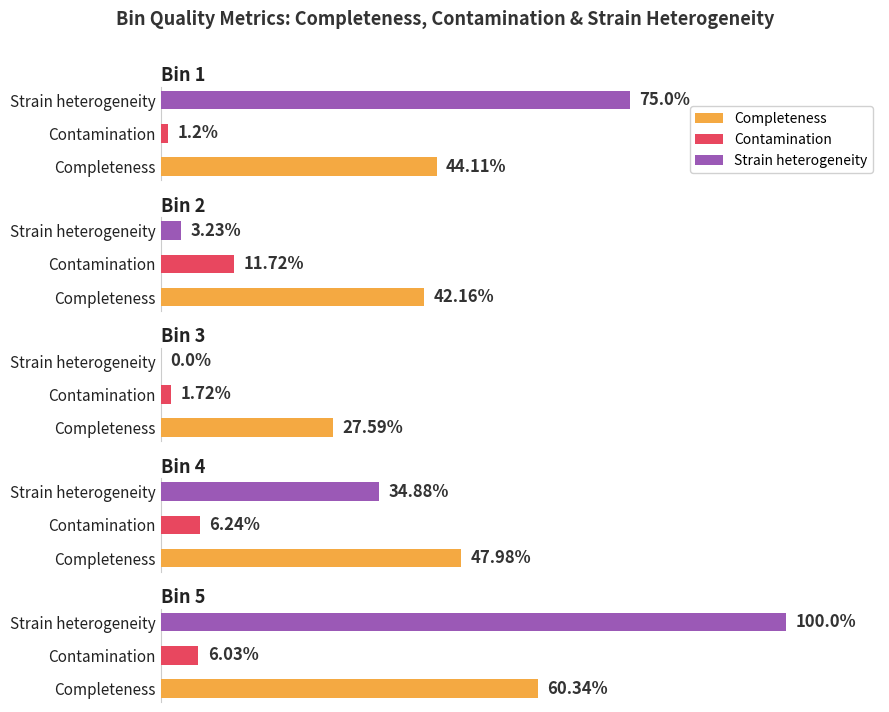

The Completeness series shows 42.2 at Bin 2. True or false?

True